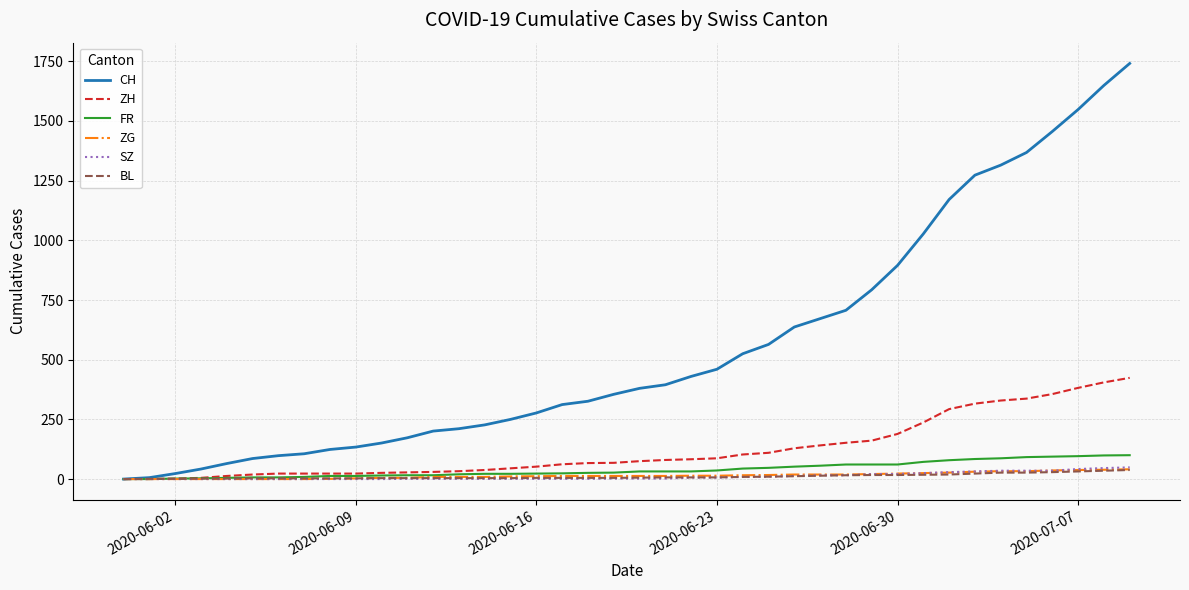

What is the highest value of the SZ series?

49